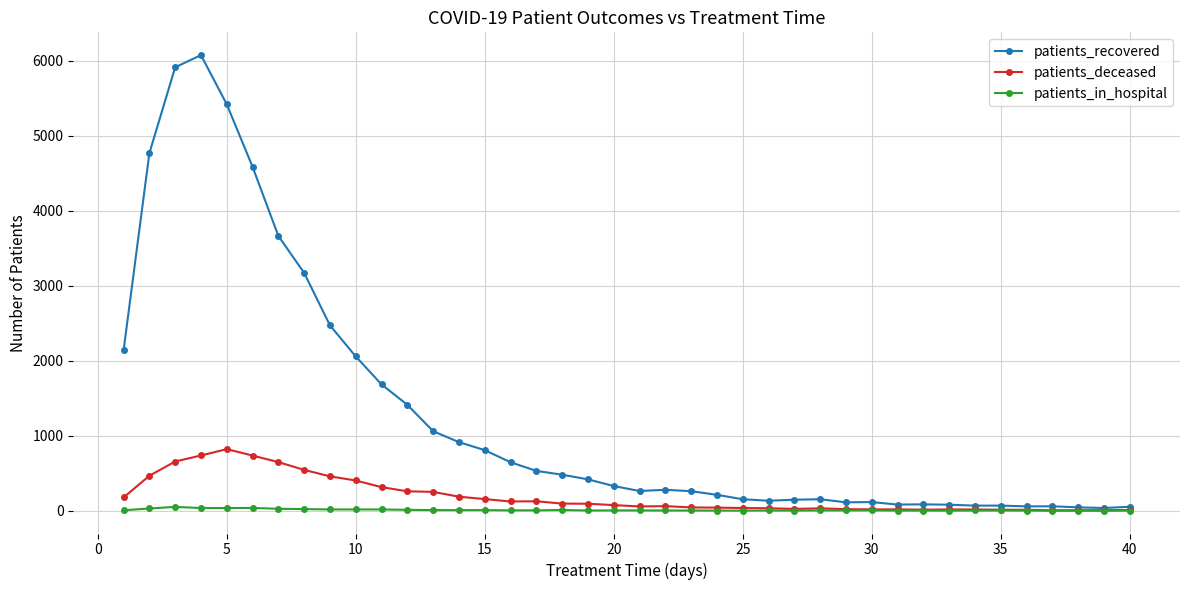

Which series has the largest total across all categories?

patients_recovered